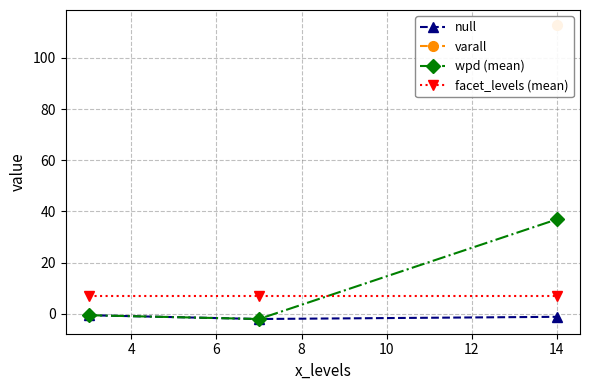

Is the value of facet_levels (mean) at 4 greater than the value of null at 4?

Yes